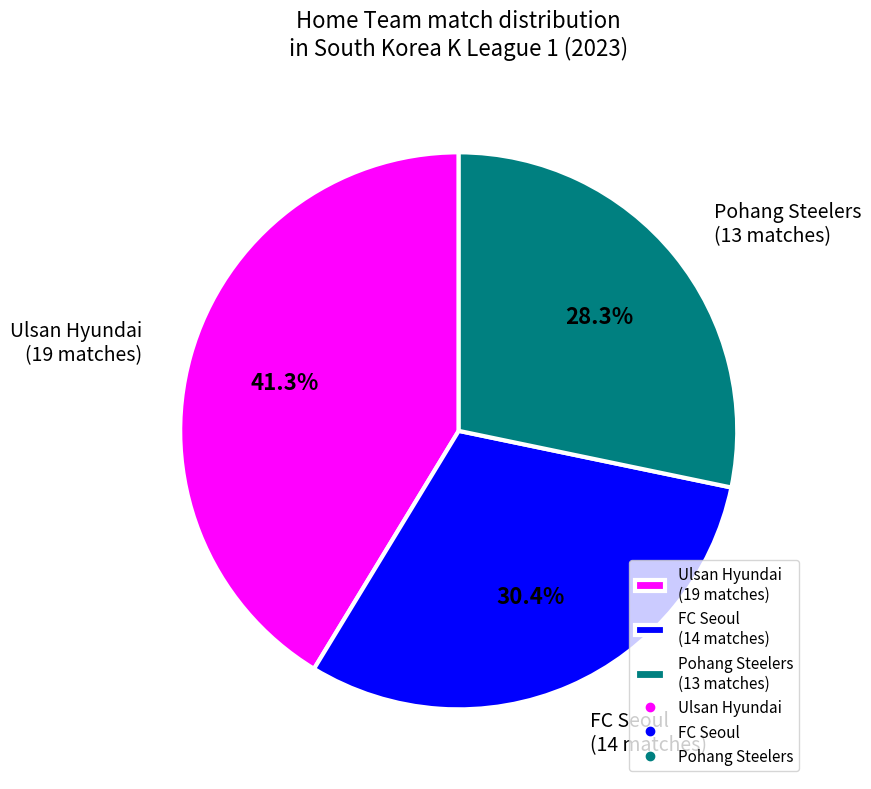

Rank the categories by value from highest to lowest.

Ulsan Hyundai (19 matches), FC Seoul (14 matches), Pohang Steelers (13 matches)